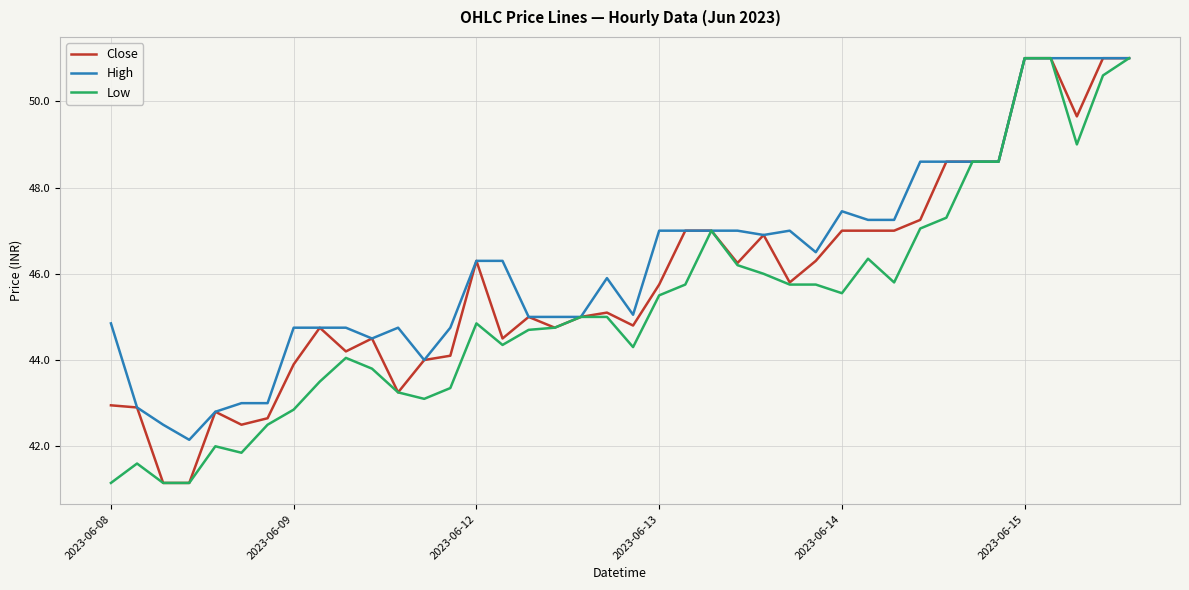

Which series has the largest total across all categories?

High